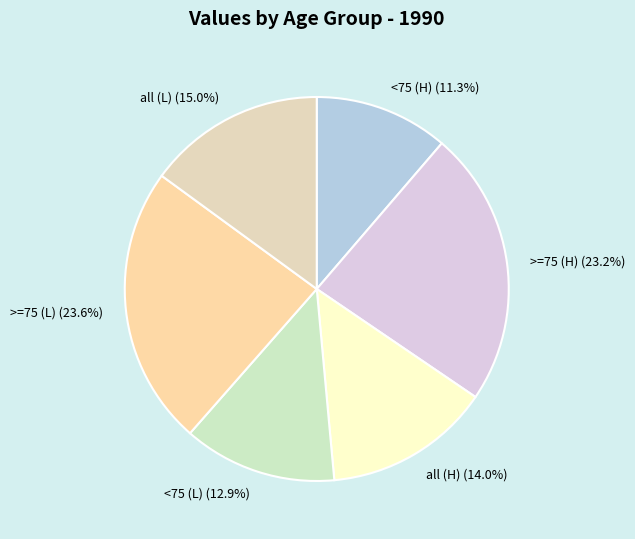

Which has a higher value, all (L) (15.0%) or <75 (L) (12.9%)?

all (L) (15.0%)